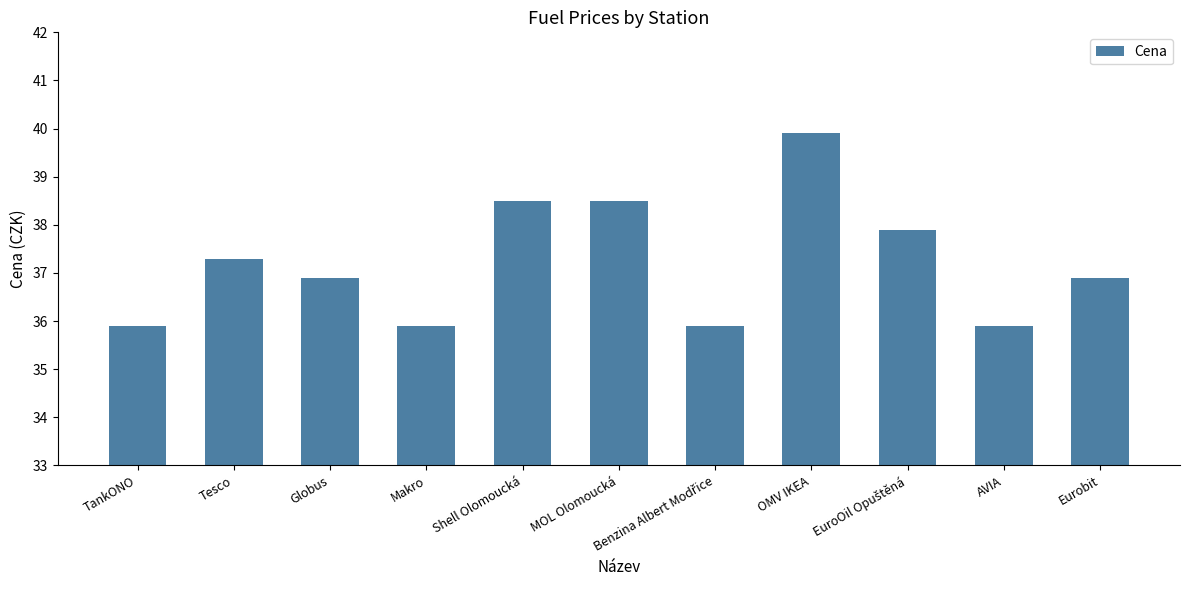

Approximately how many times larger is the value at Makro compared to Eurobit?

1.0